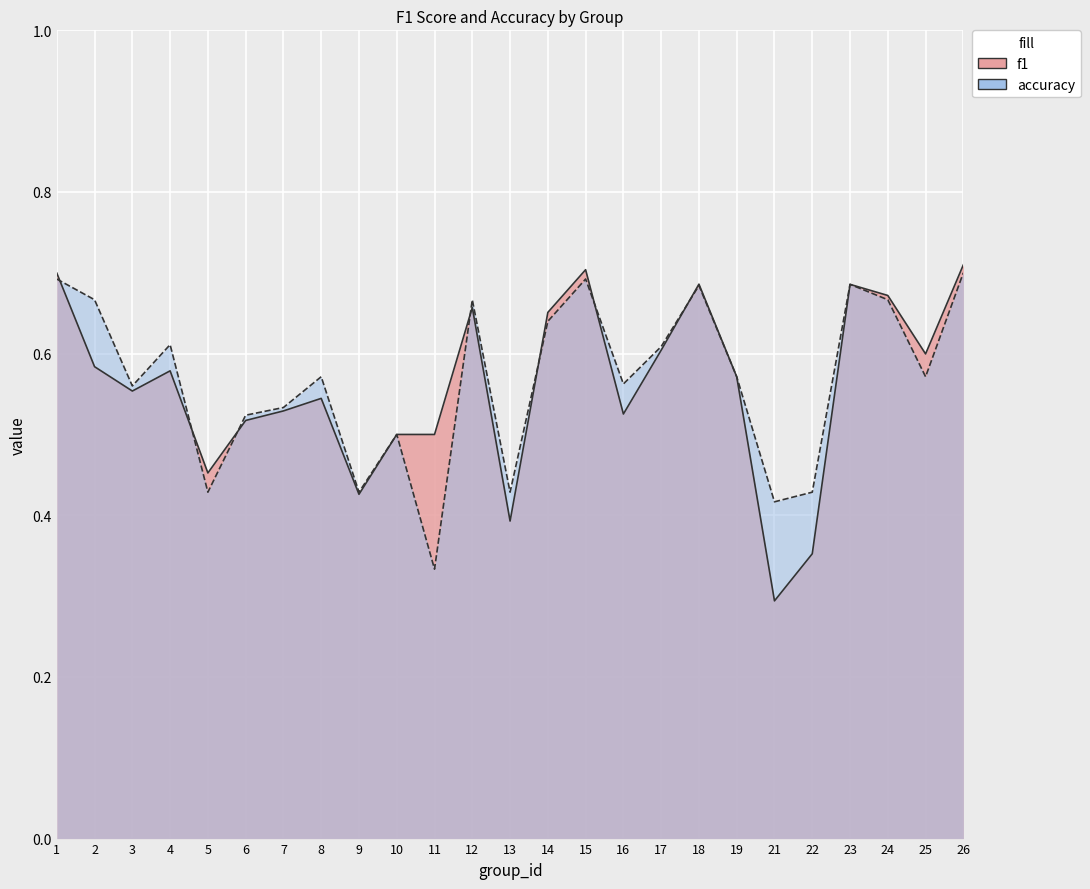

What are all the series names shown in the legend?

f1, accuracy